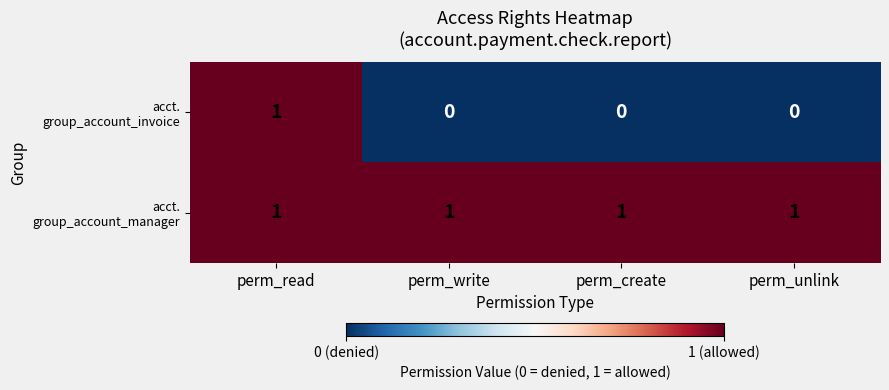

How many distinct data groups are displayed?

2